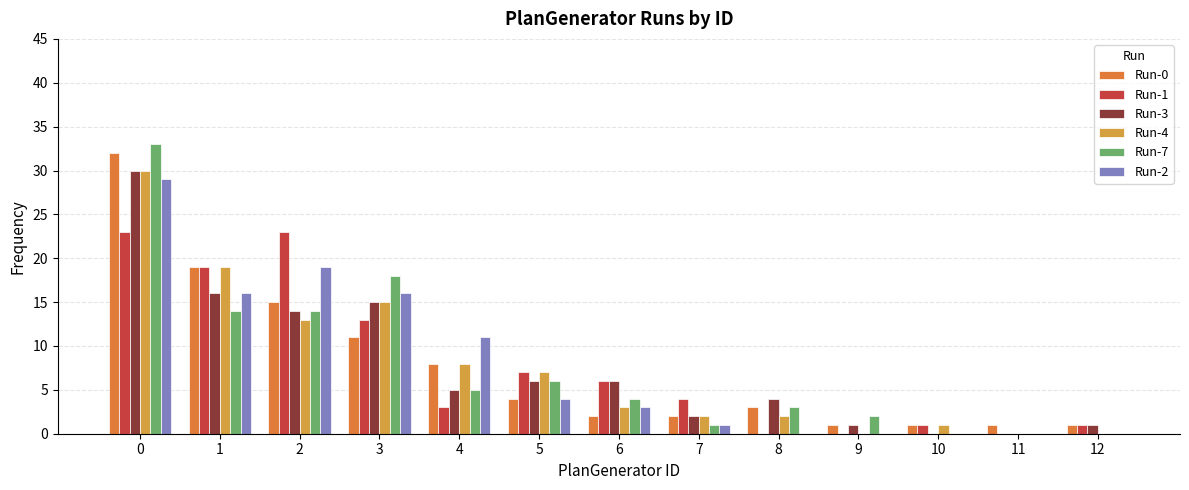

Reading right to left, list all the values displayed in this chart.

Run-0: 1	1	1	1	3	2	2	4	8	11	15	19	32
Run-1: 1	0	1	0	0	4	6	7	3	13	23	19	23
Run-3: 1	0	0	1	4	2	6	6	5	15	14	16	30
Run-4: 0	0	1	0	2	2	3	7	8	15	13	19	30
Run-7: 0	0	0	2	3	1	4	6	5	18	14	14	33
Run-2: 0	0	0	0	0	1	3	4	11	16	19	16	29